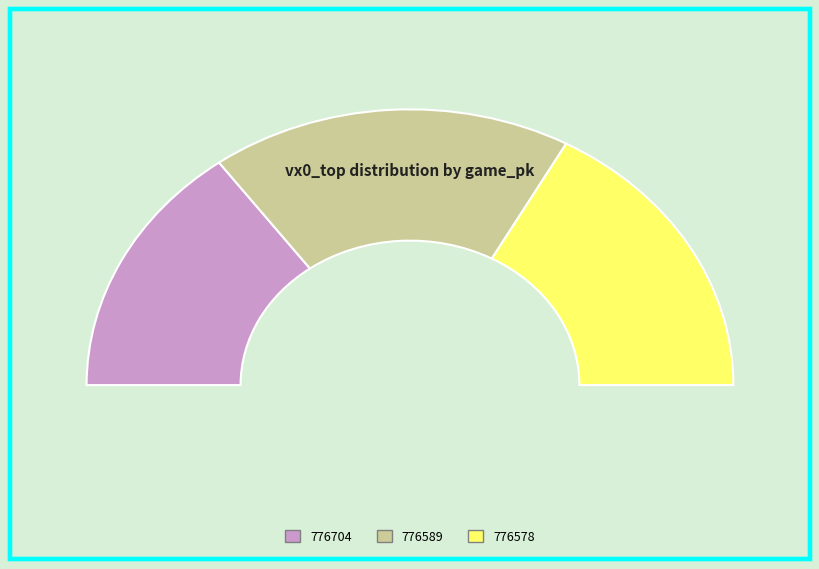

To the nearest percent, what is the difference between the largest and smallest slice percentages?

6%